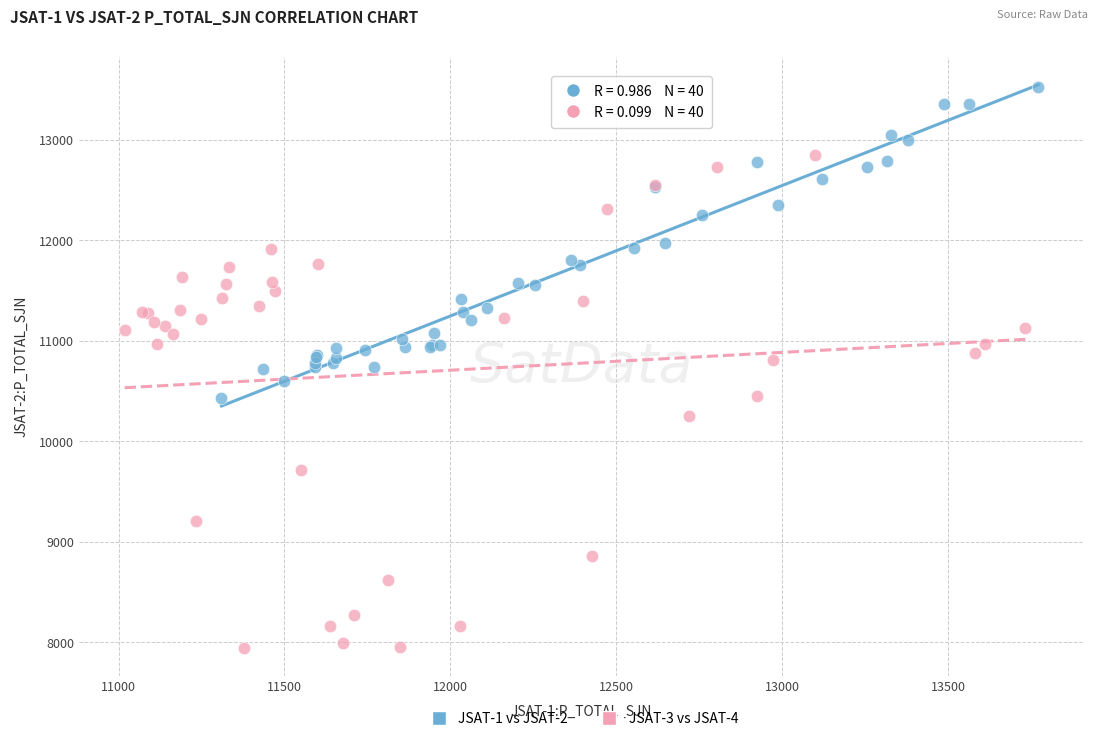

Which series contains the highest Y value?

JSAT-1 vs JSAT-2